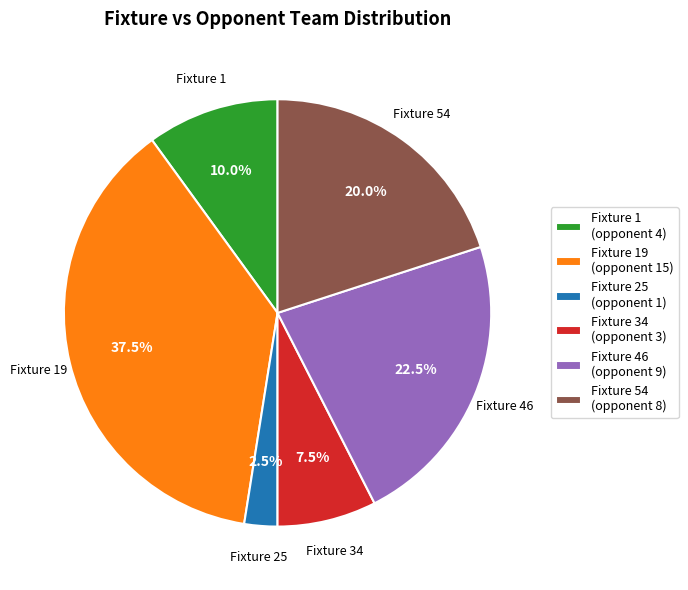

Rank the categories by value from highest to lowest.

Fixture 19, Fixture 46, Fixture 54, Fixture 1, Fixture 34, Fixture 25